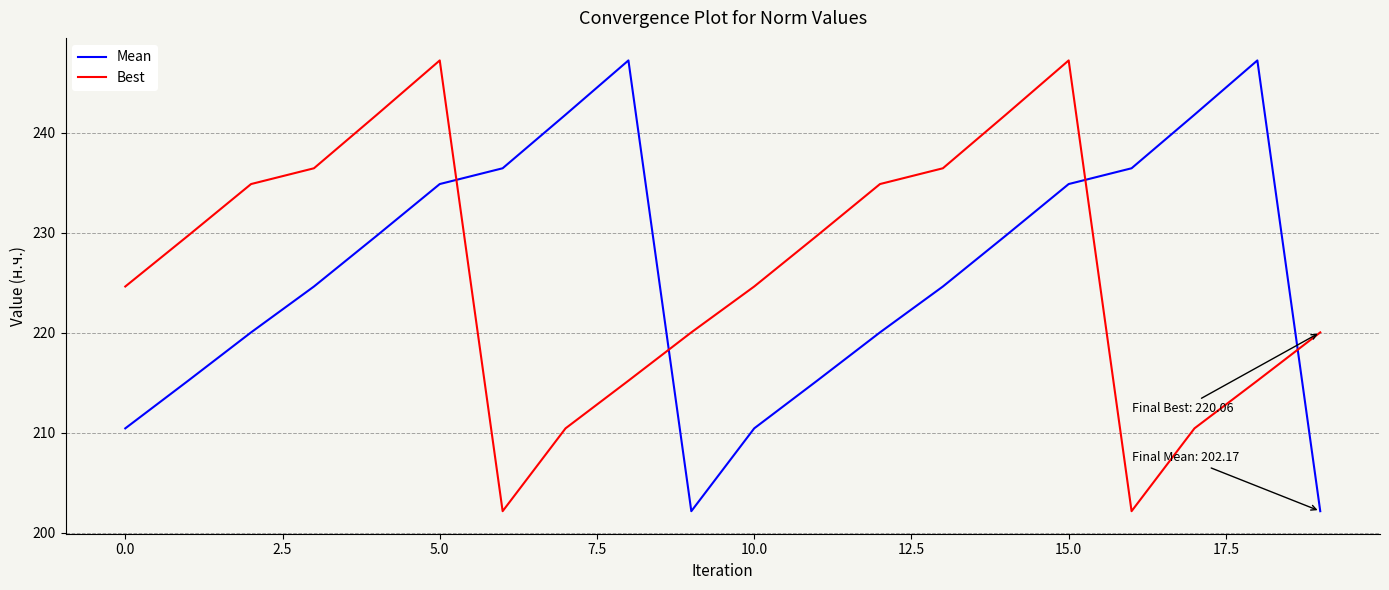

What is the minimum value for Best?

202.2